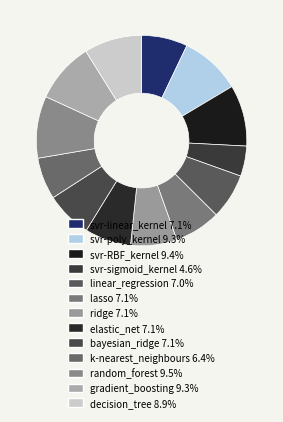

Which slice is the smallest?

svr-sigmoid_kernel